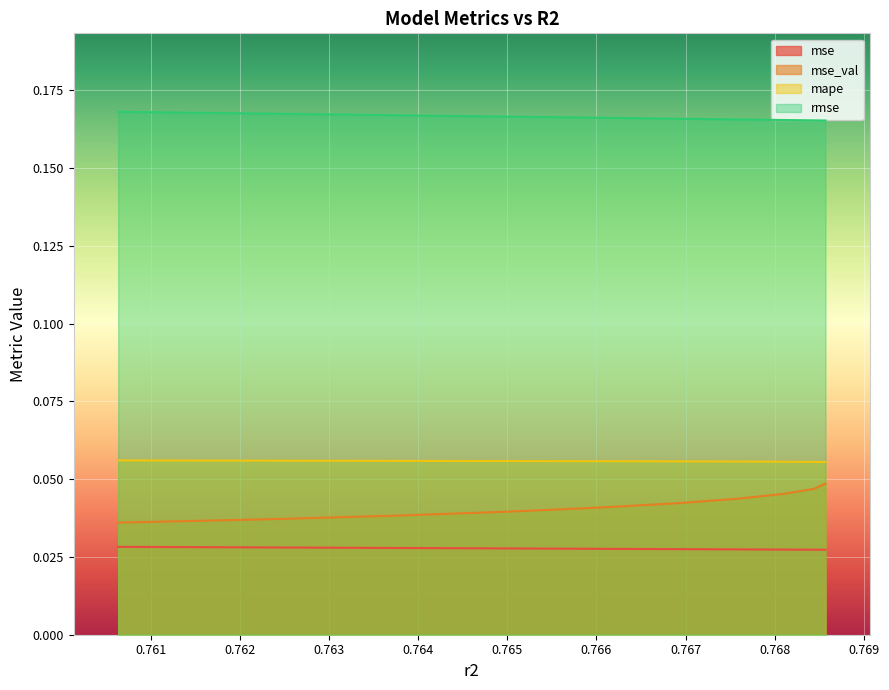

Which series has the largest range (max minus min)?

mse_val